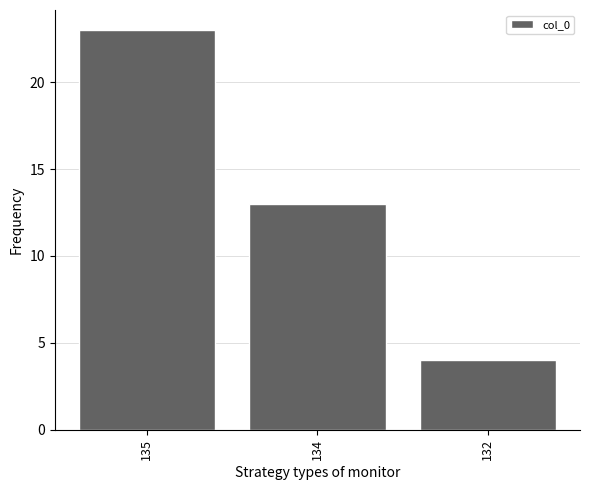

How many series are shown in this chart?

1